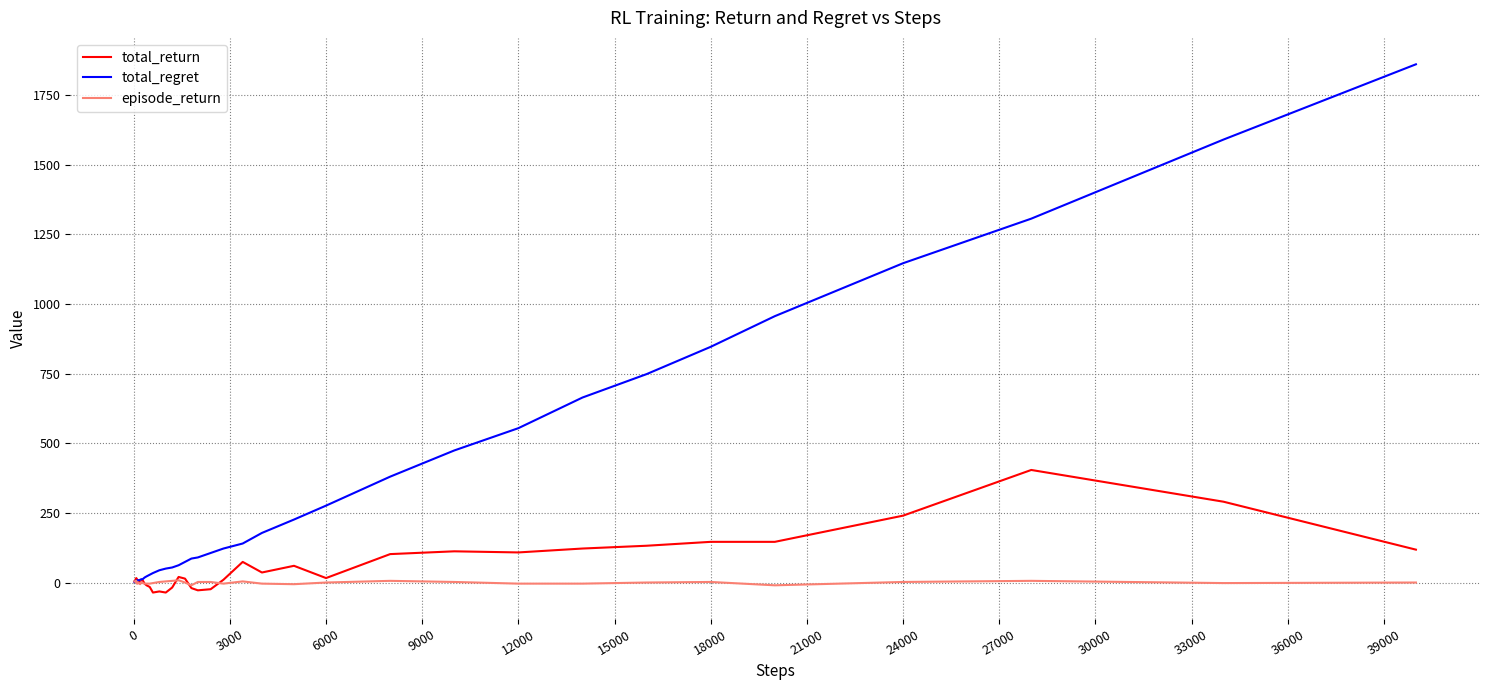

What is the maximum value for total_regret?

1860